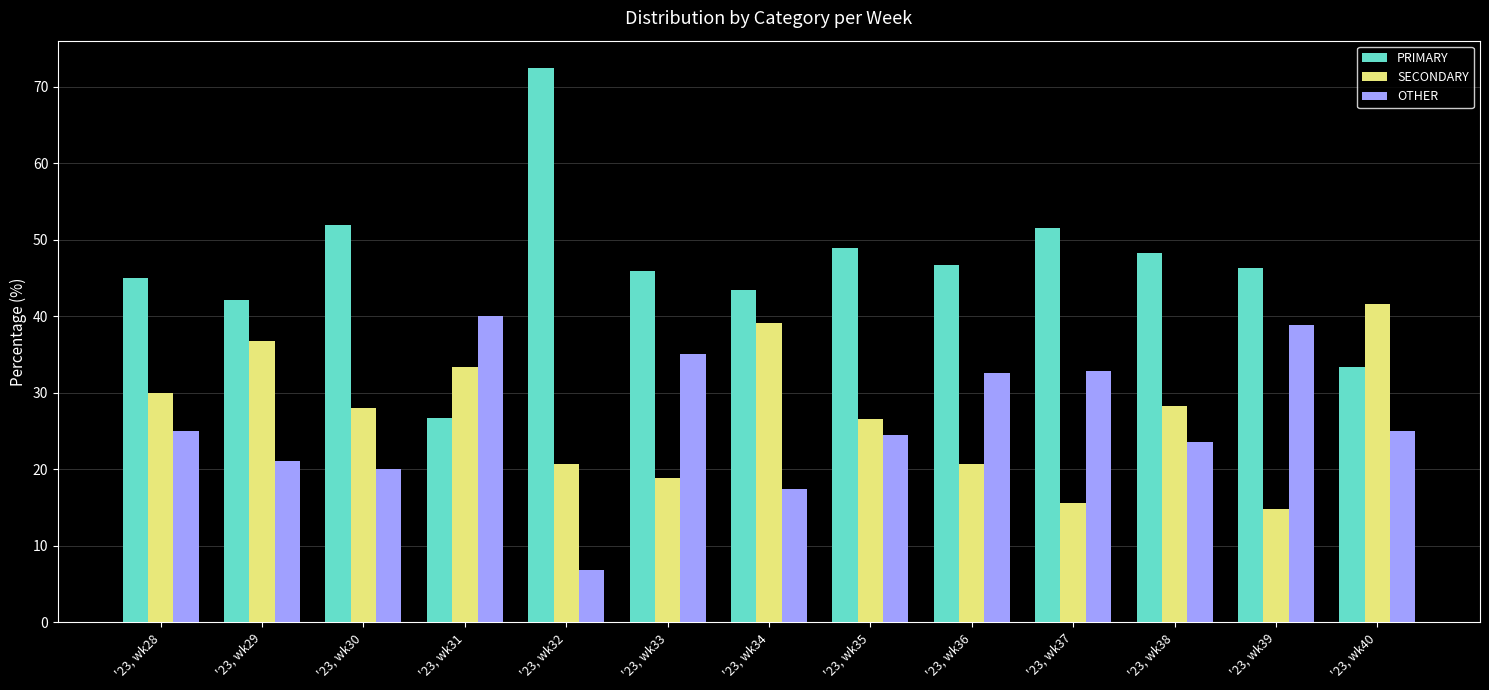

What is the sum of all PRIMARY values?

602.8